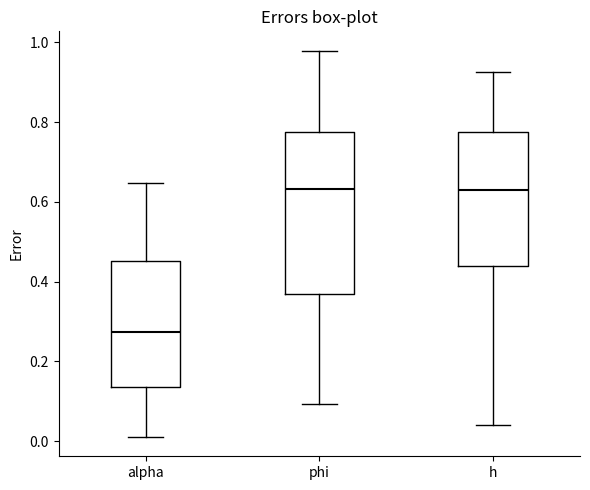

Comparing the boxes themselves (not the whiskers), which one is the tallest?

phi